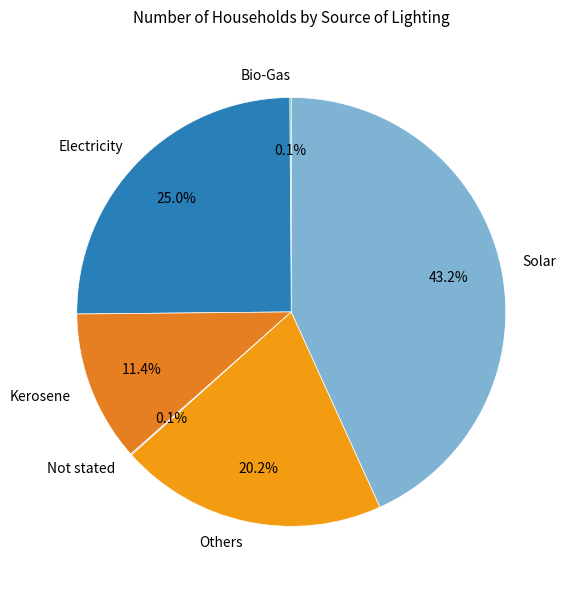

Which has a higher value, Solar or Kerosene?

Solar